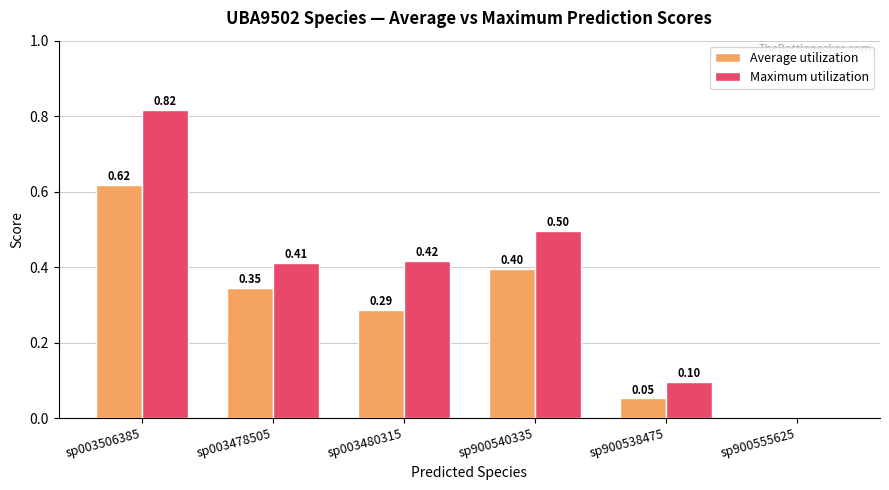

Which series has the largest total across all categories?

Maximum utilization